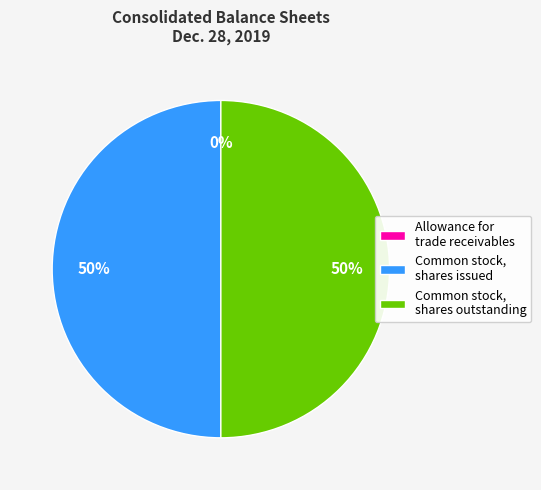

The Common stock, shares outstanding slice represents 50% of the pie. True or false?

True